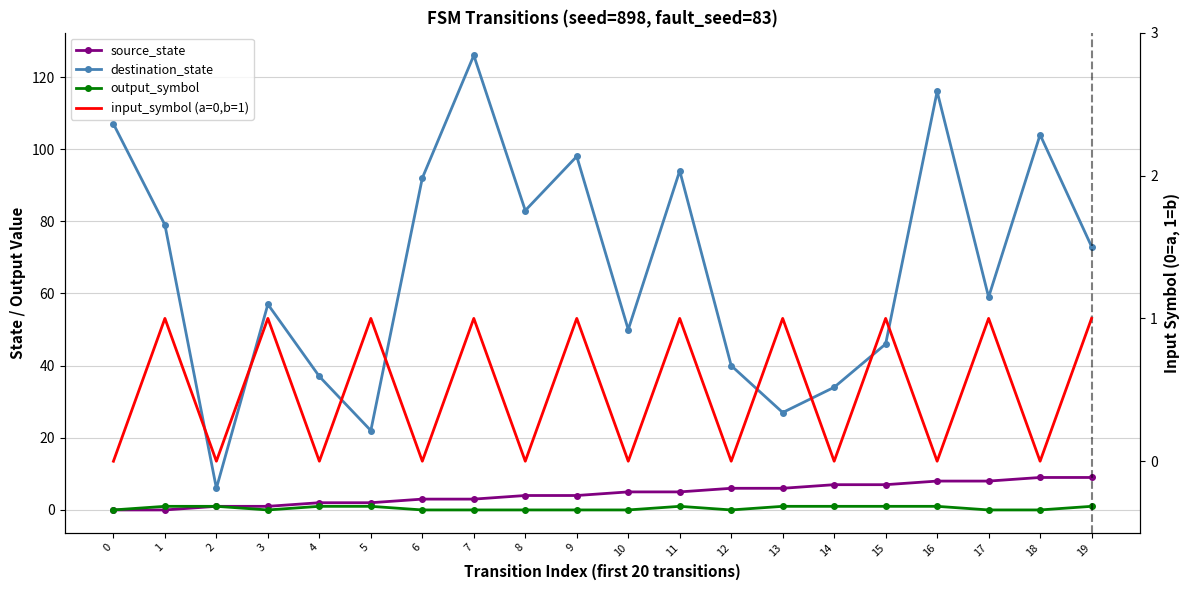

Reading right to left, list all the values displayed in this chart.

source_state: 19=9	18=9	17=8	16=8	15=7	14=7	13=6	12=6	11=5	10=5	9=4	8=4	7=3	6=3	5=2	4=2	3=1	2=1	1=0	0=0
destination_state: 19=73	18=104	17=59	16=116	15=46	14=34	13=27	12=40	11=94	10=50	9=98	8=83	7=126	6=92	5=22	4=37	3=57	2=6	1=79	0=107
output_symbol: 19=1	18=0	17=0	16=1	15=1	14=1	13=1	12=0	11=1	10=0	9=0	8=0	7=0	6=0	5=1	4=1	3=0	2=1	1=1	0=0
input_symbol (a=0,b=1): 19=1	18=0	17=1	16=0	15=1	14=0	13=1	12=0	11=1	10=0	9=1	8=0	7=1	6=0	5=1	4=0	3=1	2=0	1=1	0=0